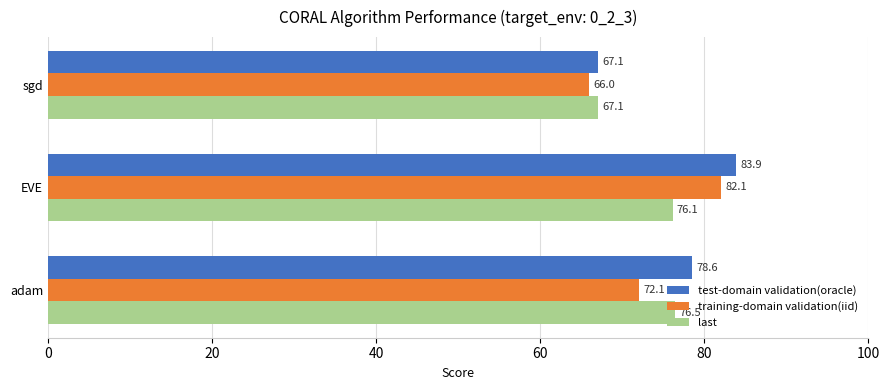

Which series has the largest total across all categories?

test-domain validation(oracle)